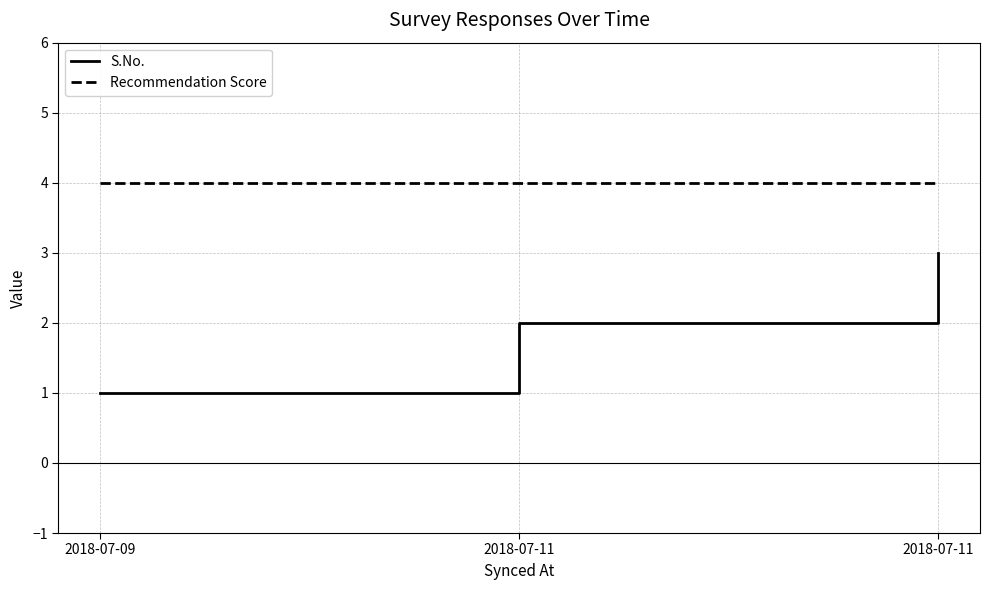

Is it true that S.No. equals 1 at 2018-07-09?

True